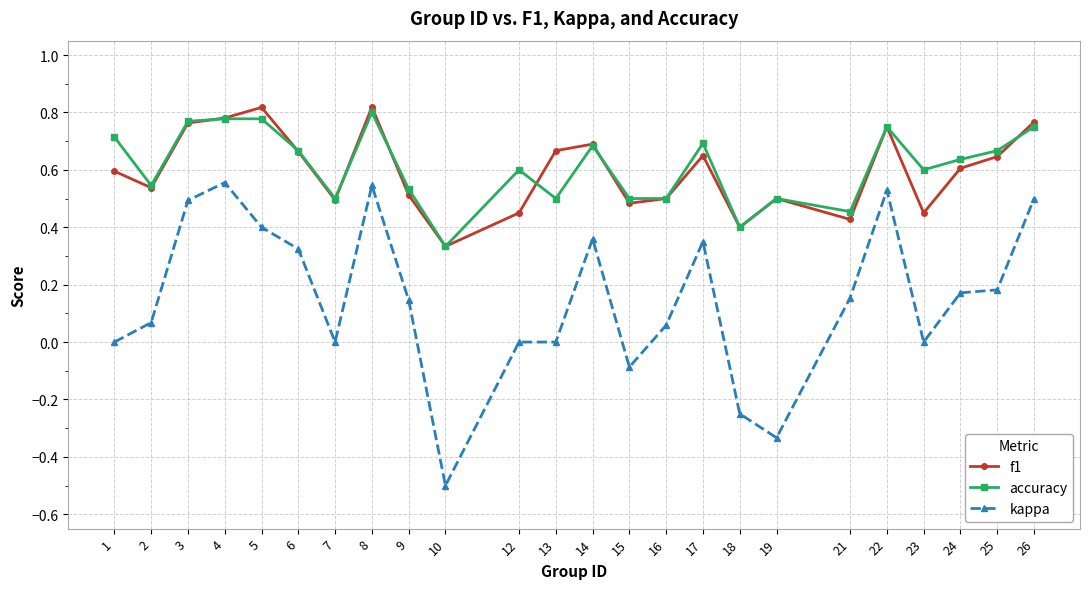

Which series has the largest range (max minus min)?

kappa